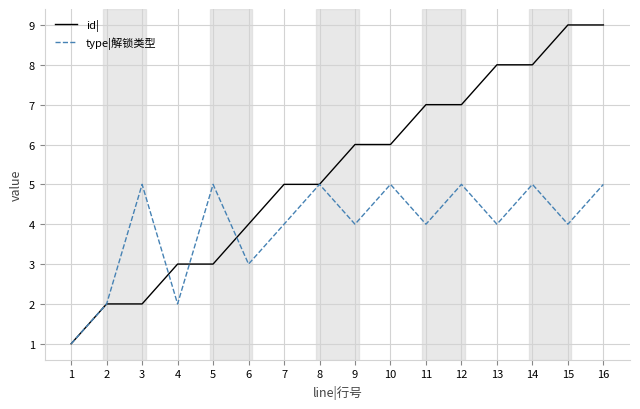

Which series has the largest range (max minus min)?

id|